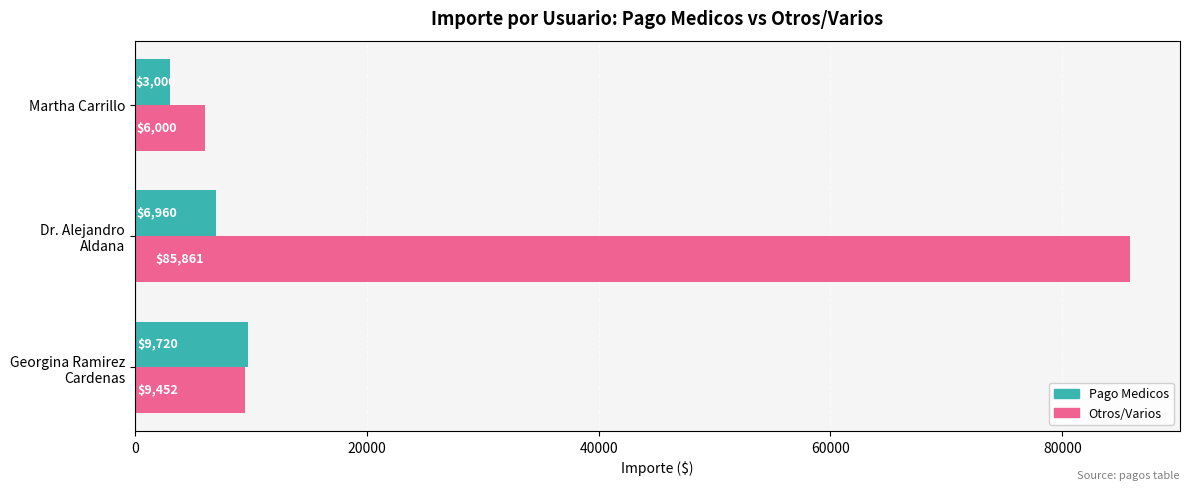

How many Pago Medicos values are between 3000 and 9720?

3